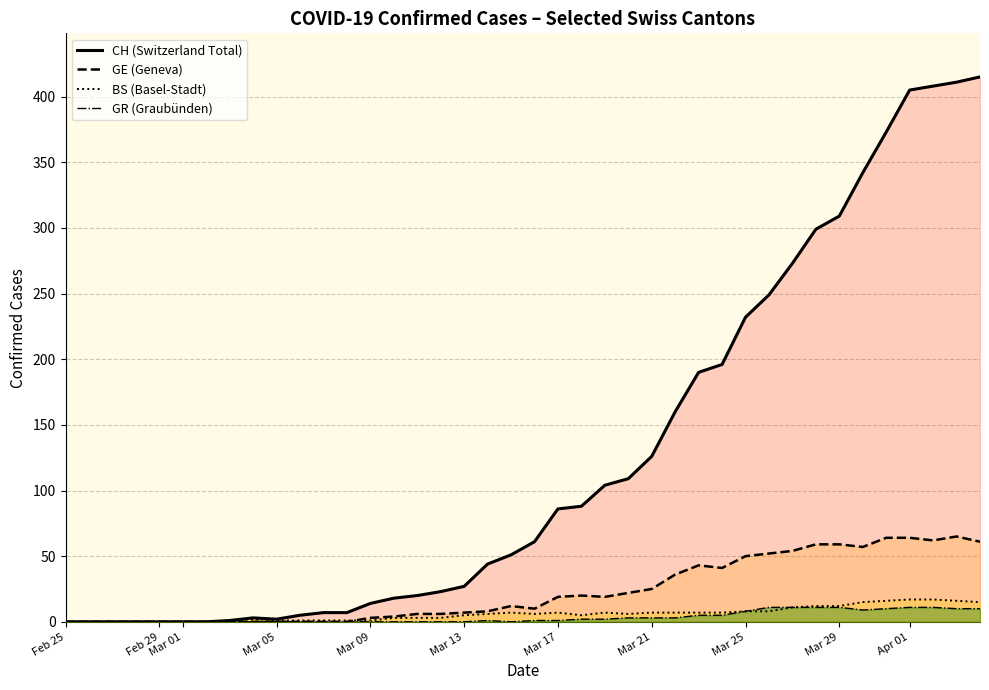

Which series has the largest total across all categories?

CH (Switzerland Total)